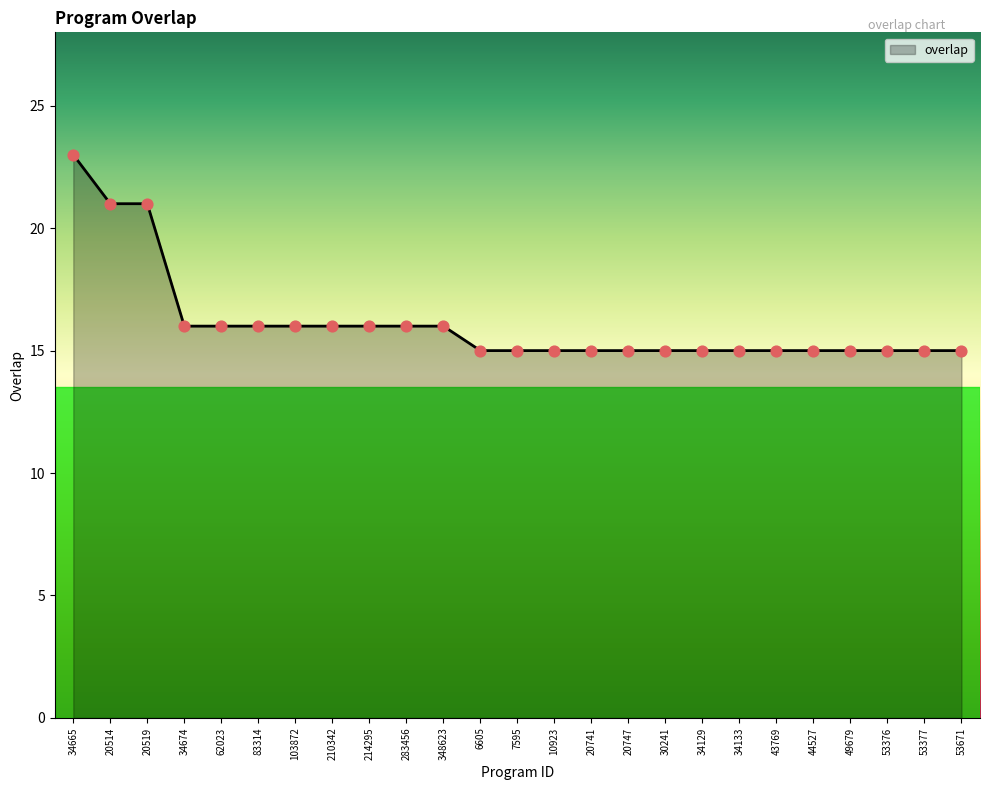

Approximately how many times larger is the value at 7595 compared to 30241?

1.0